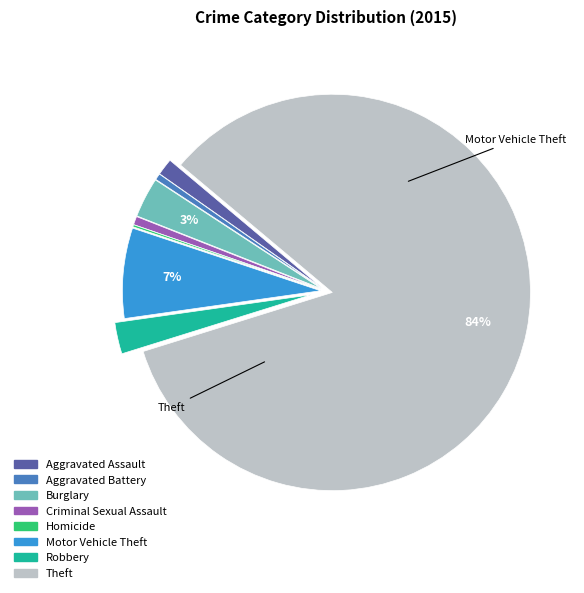

Is it true that Burglary is 3% of the pie?

True